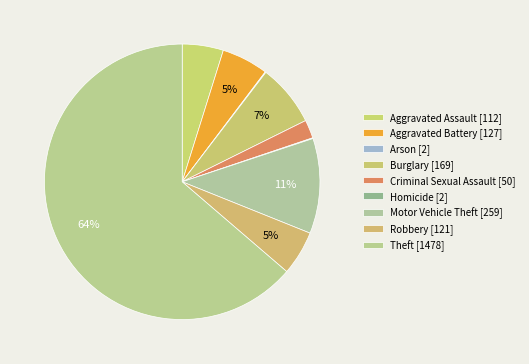

Which slice is the largest?

Theft